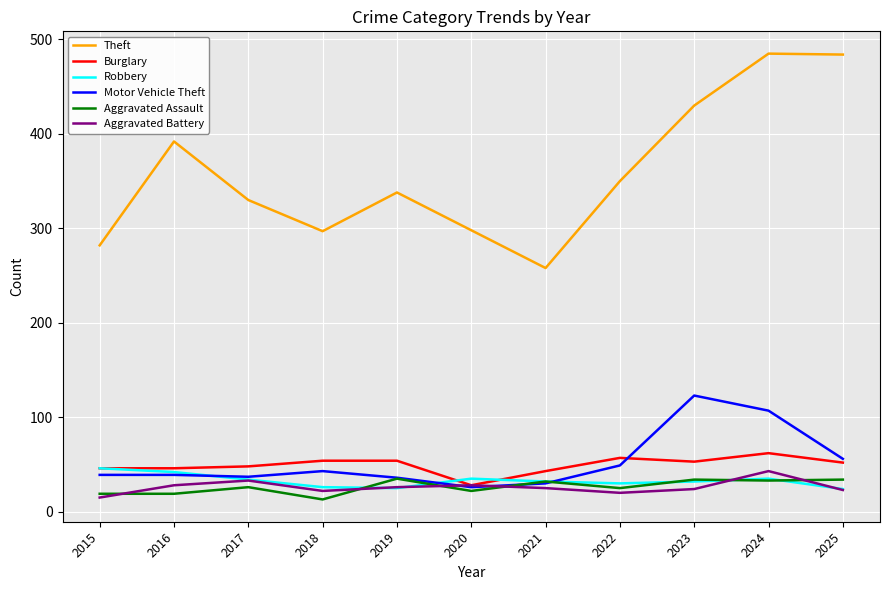

True or false: Theft and Motor Vehicle Theft intersect in this chart.

False